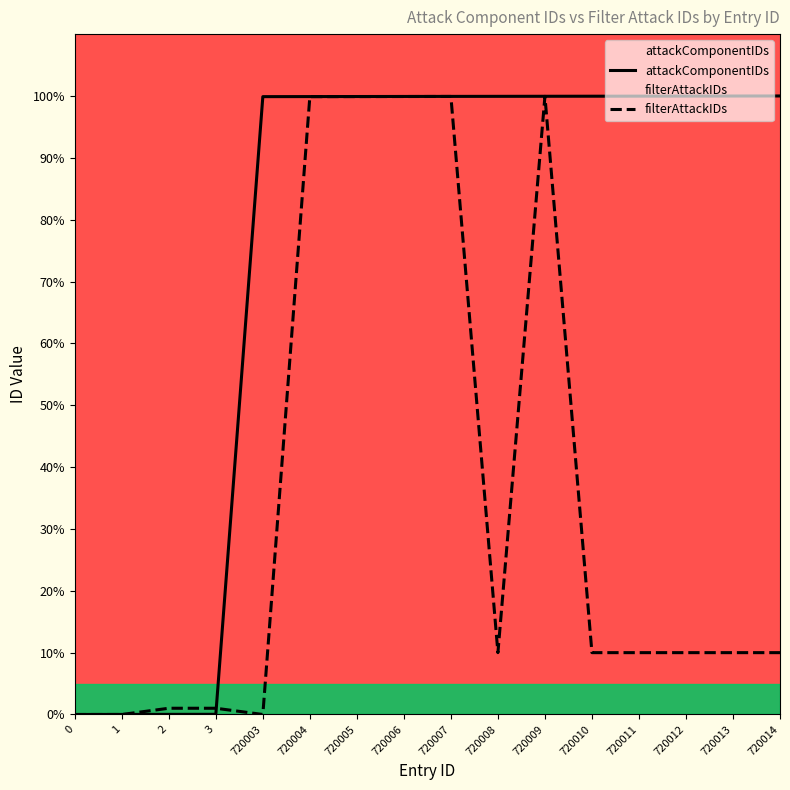

How many categories are shown in the chart?

16